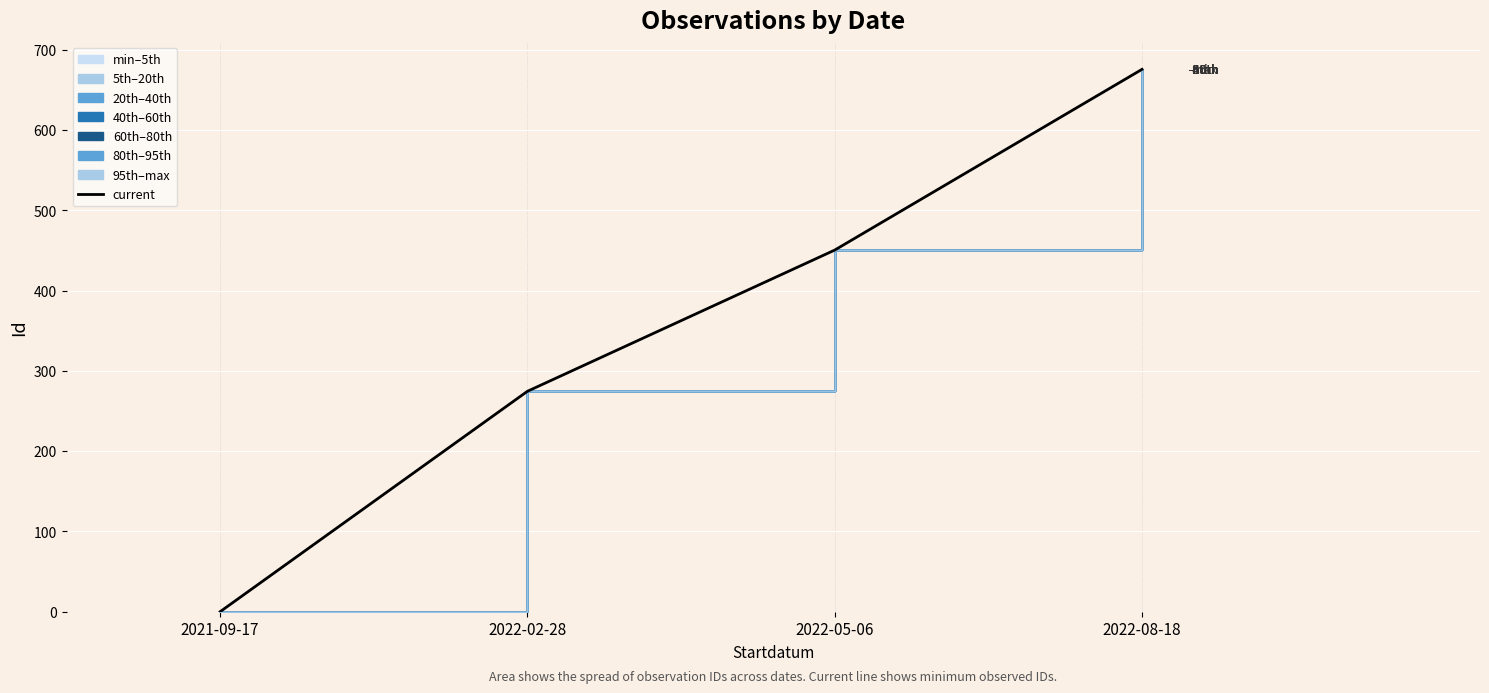

What is the value of the 3rd point from the left?

450.6